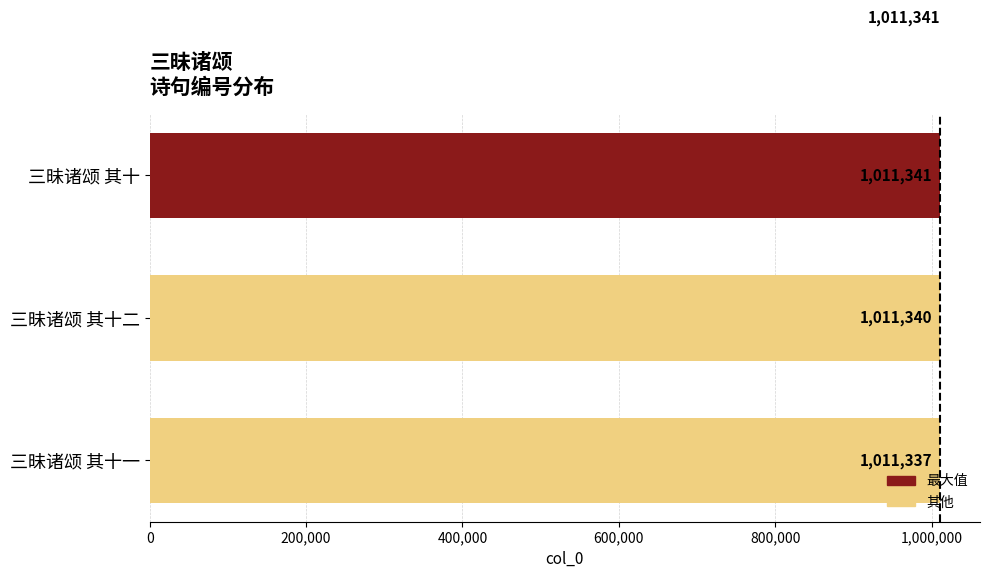

List the labels in order of value, smallest first.

三昧诸颂 其十一, 三昧诸颂 其十二, 三昧诸颂 其十